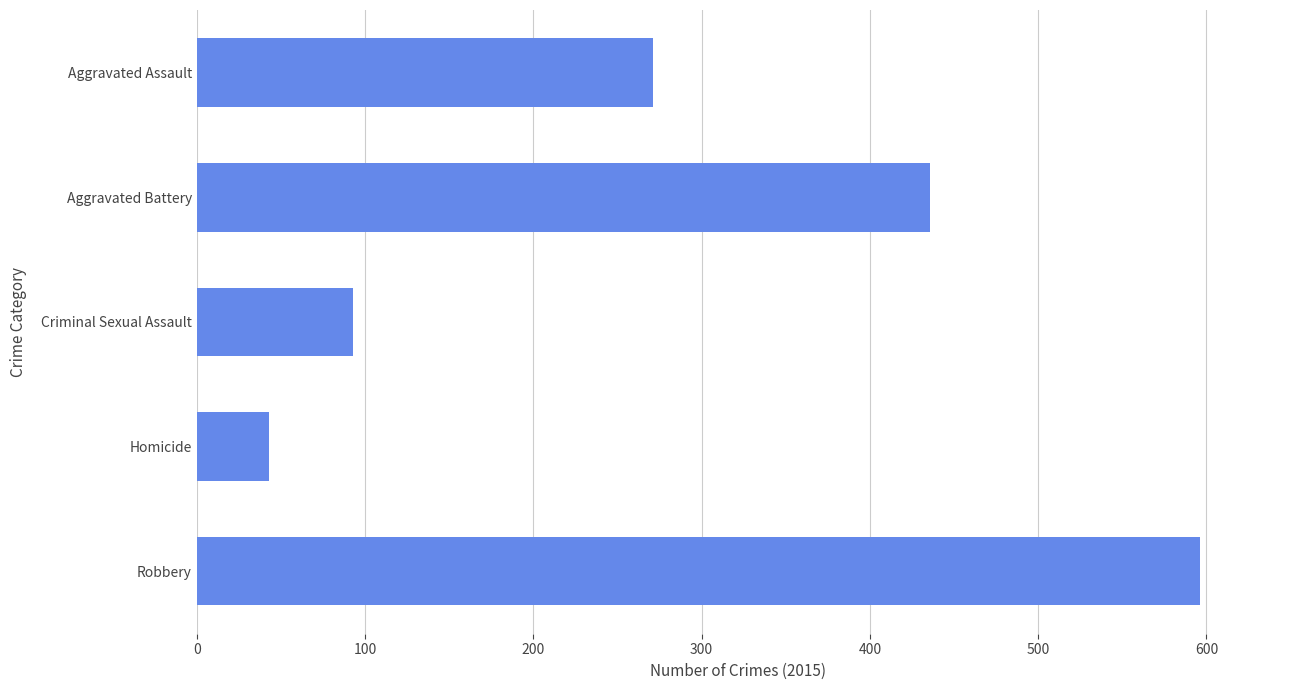

Count the number of data series in this chart.

1